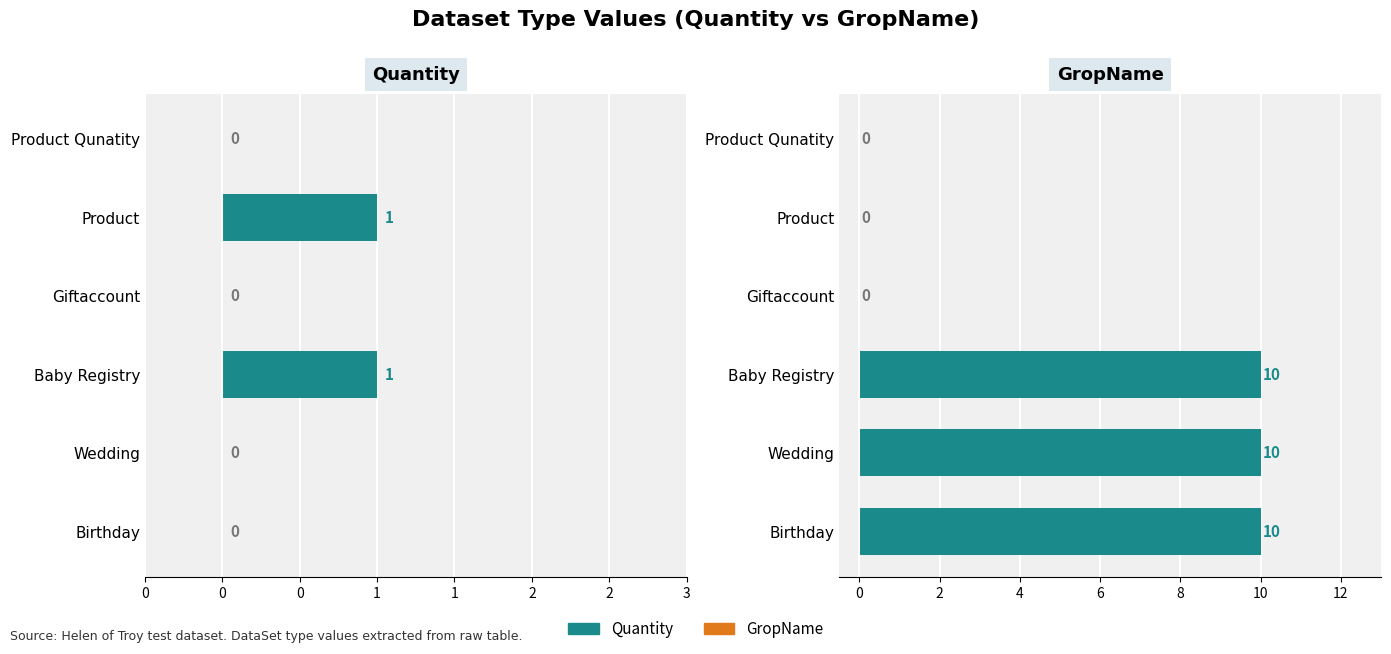

Rank the series by their average value, from lowest to highest.

Quantity, GropName